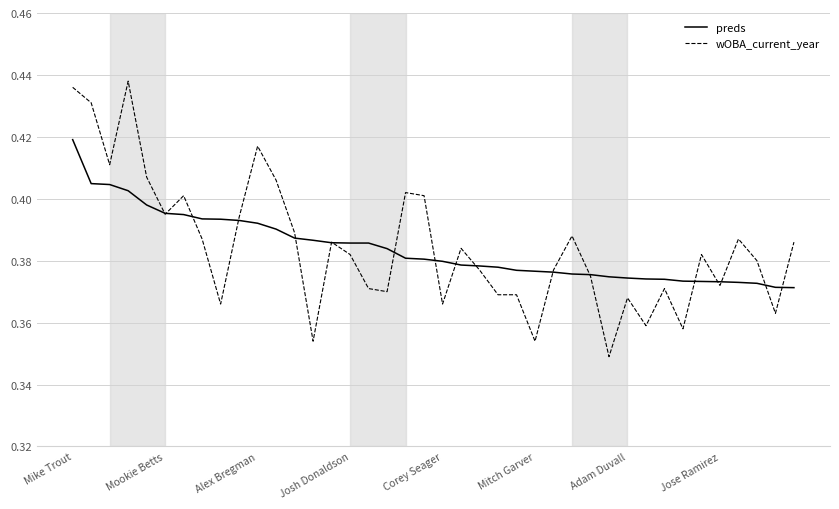

Rank the series by their maximum value, from highest to lowest.

wOBA_current_year, preds